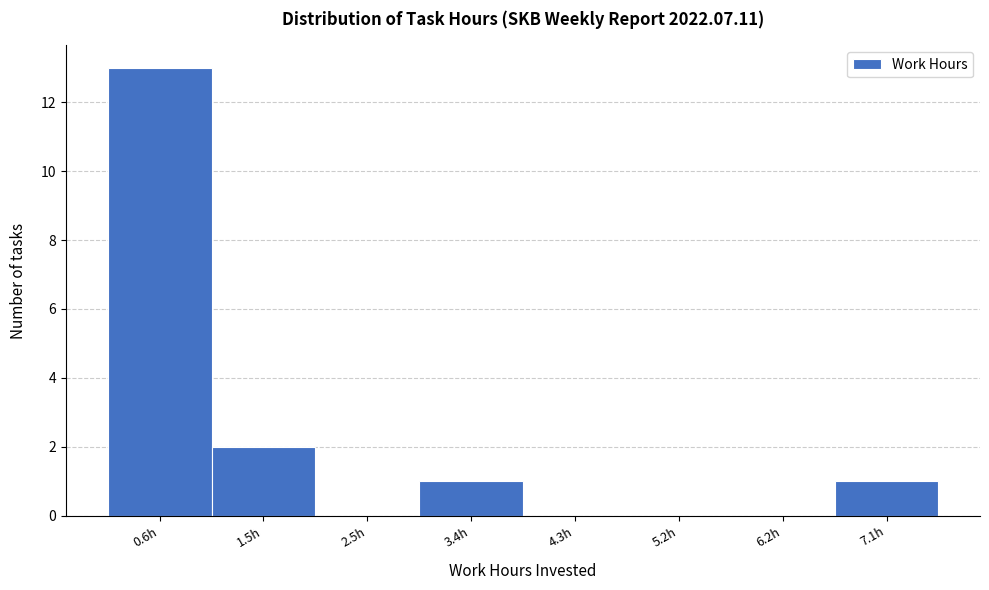

Reading left to right, transcribe all the data shown in this chart.

0.6h=13	1.5h=2	2.5h=0	3.4h=1	4.3h=0	5.2h=0	6.2h=0	7.1h=1